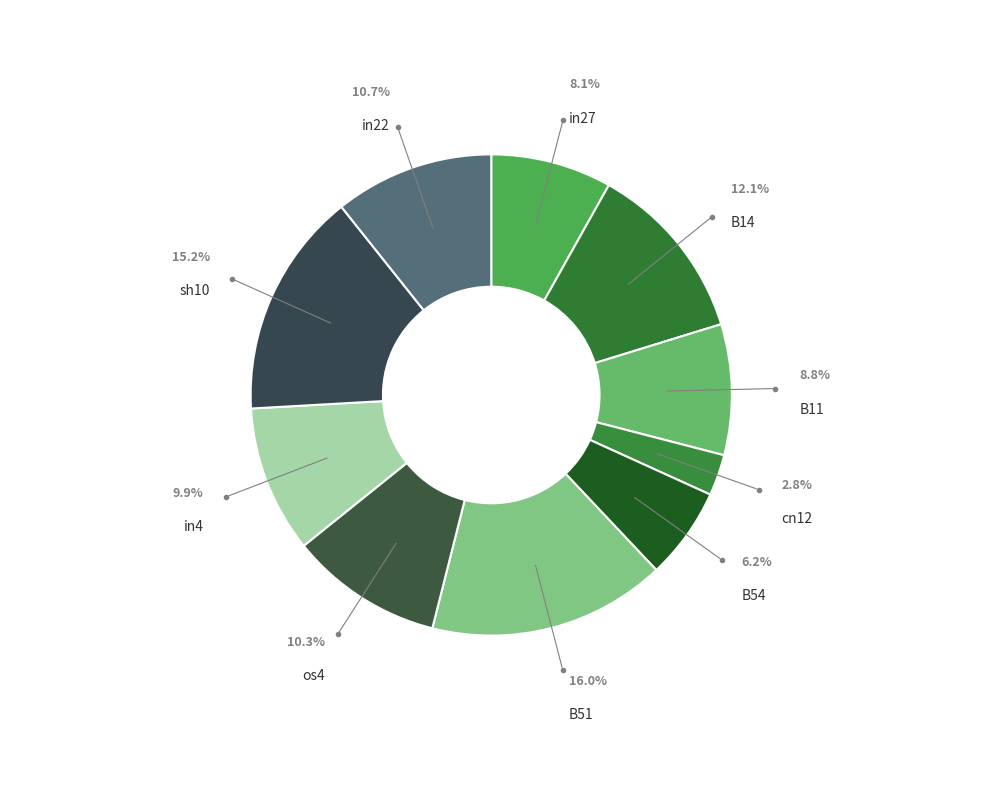

Which category has the smallest portion of the pie?

cn12